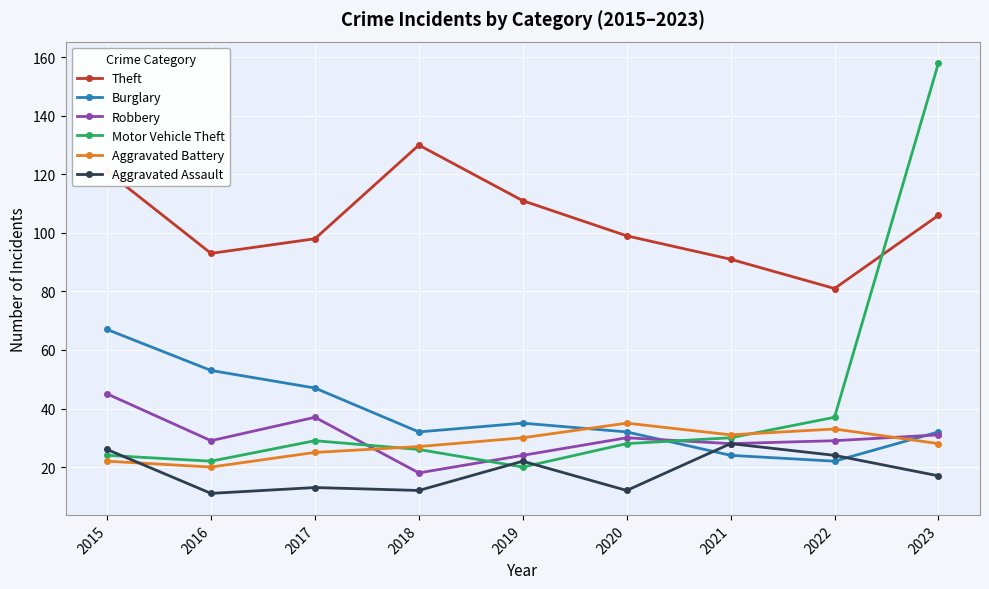

What is the maximum value for Burglary?

67